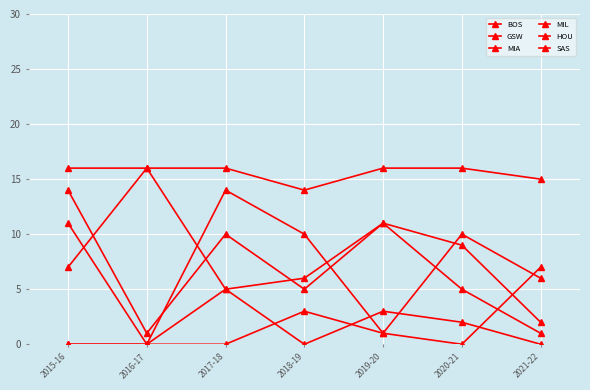

What is the spread (max minus min) of values at 2018-19?

14